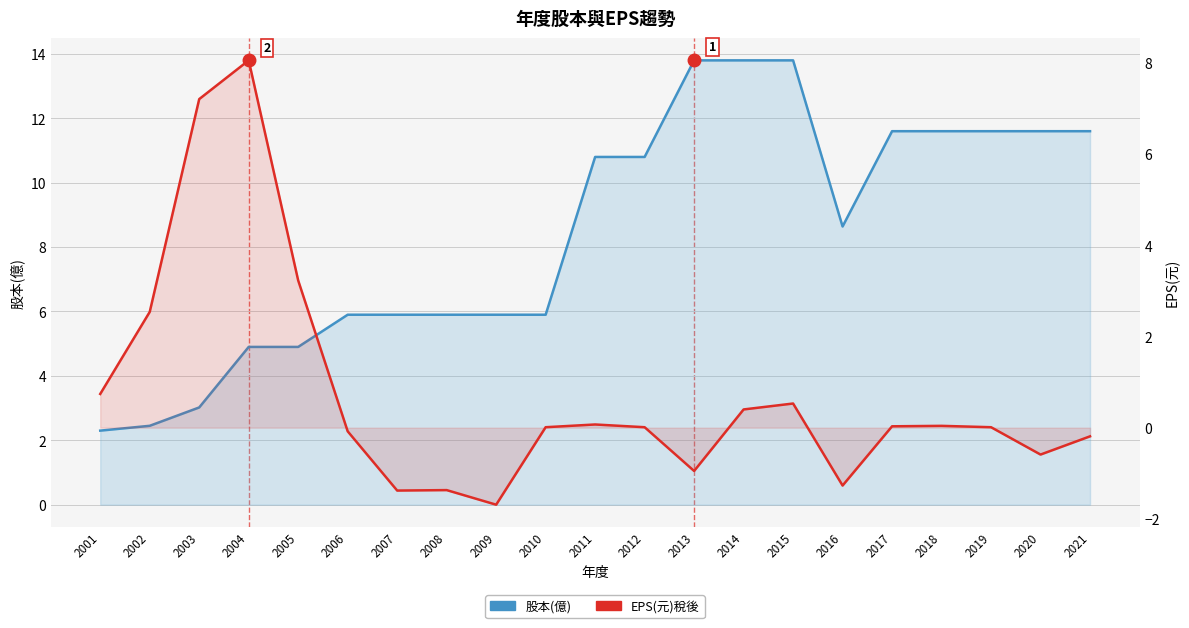

How many data points in 股本(億) are less than 8?

10